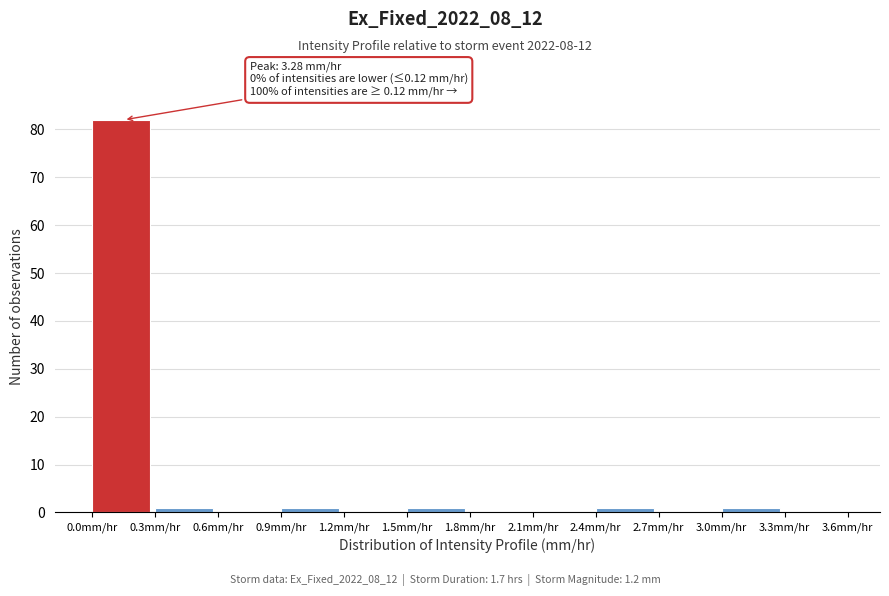

Over which range of the x-axis is the bar tallest?

0.0 to 0.3